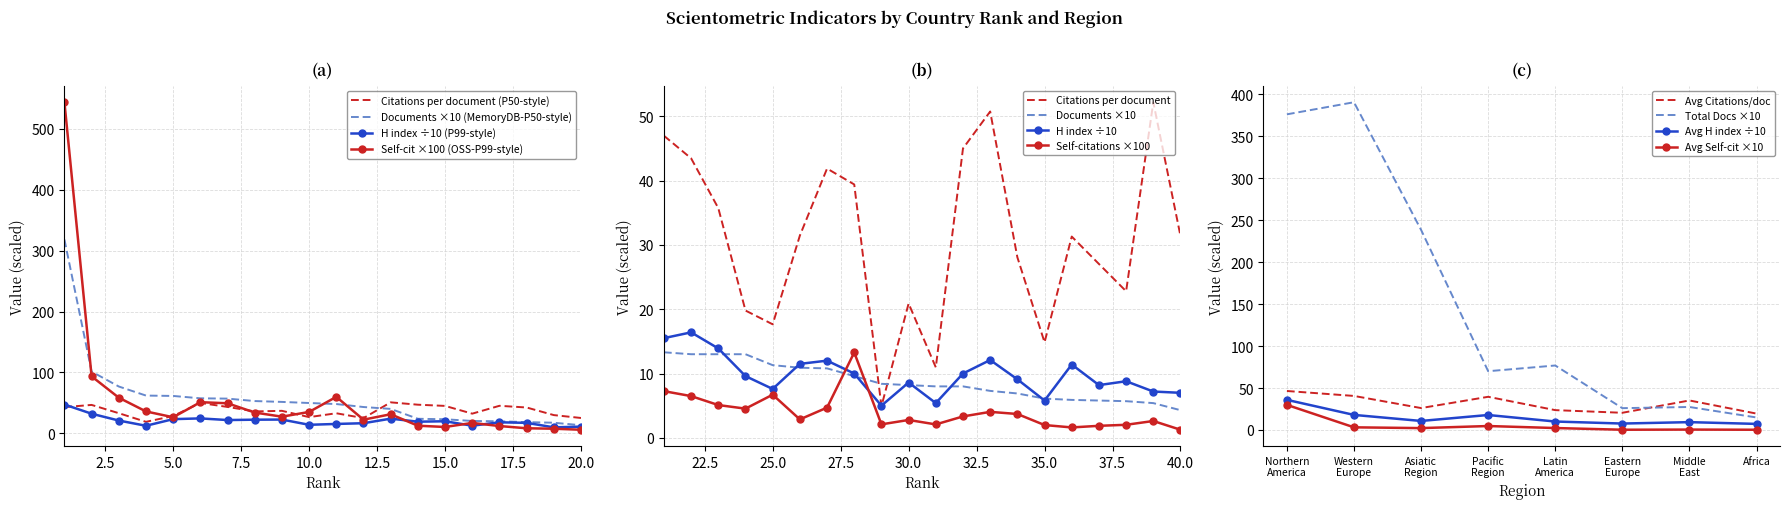

Where is H index nearest to the value 28?

6